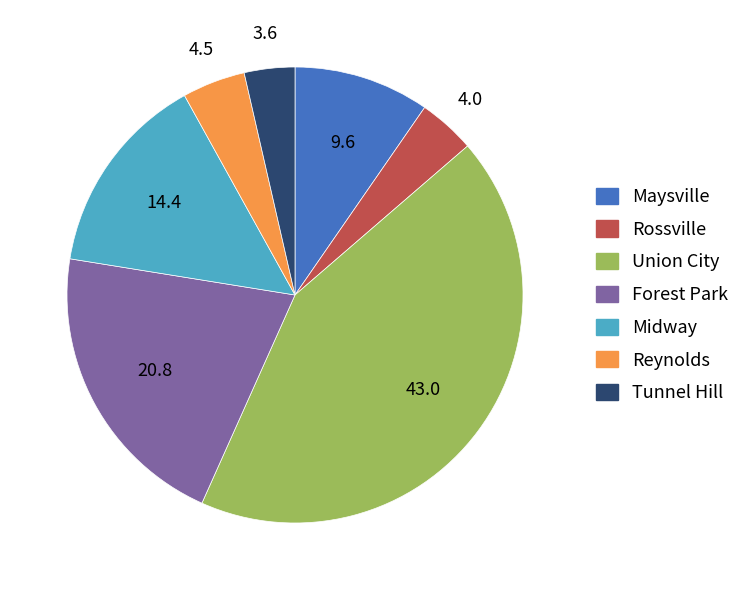

Which category has the biggest portion of the pie?

Union City